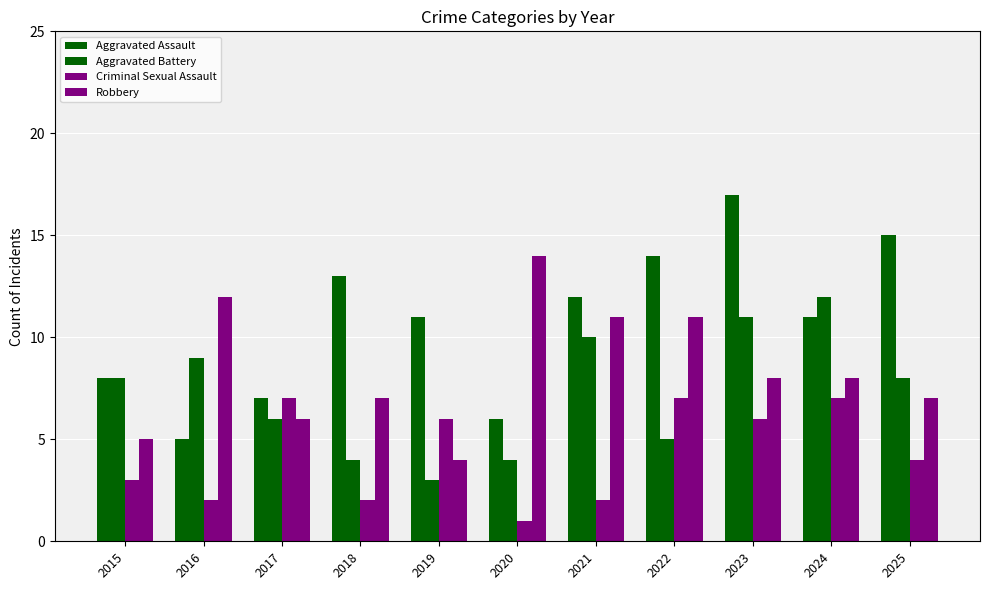

What is the difference between the second highest and second lowest values in the Criminal Sexual Assault series?

5